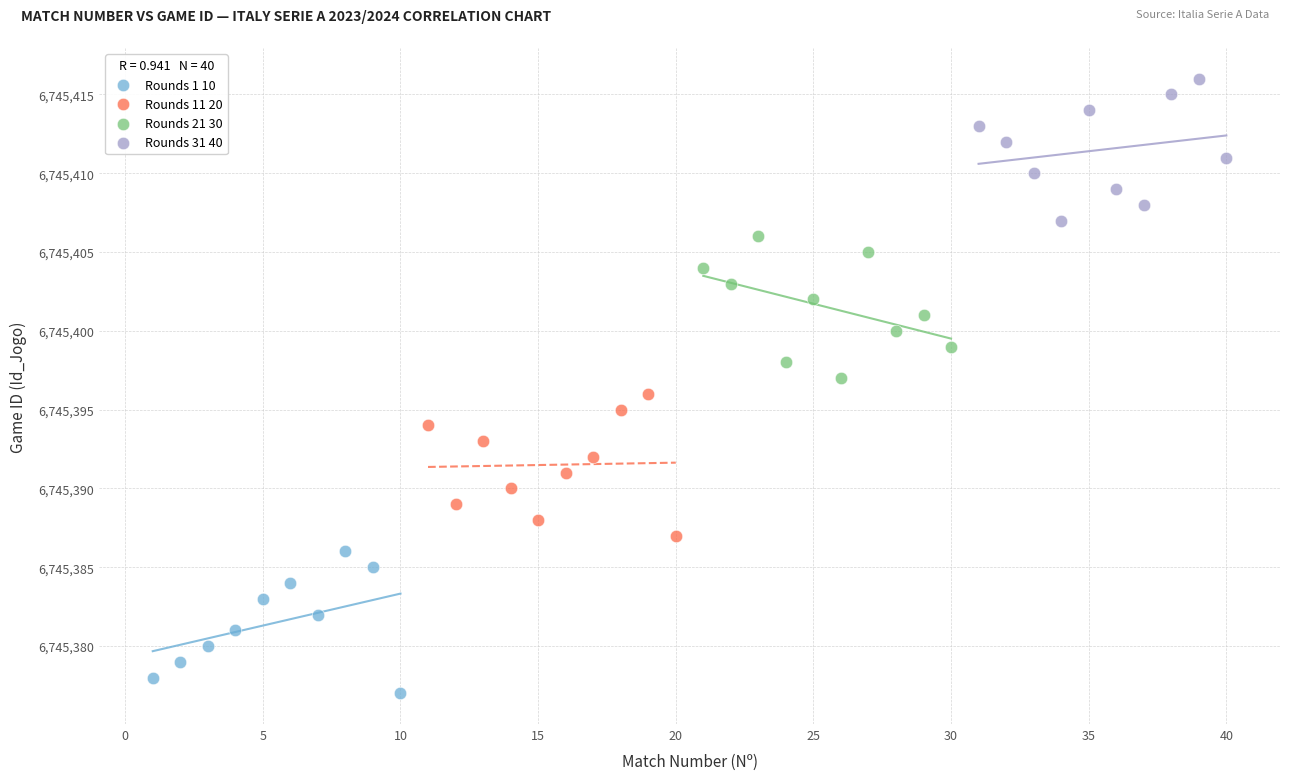

What are all the series names shown in the legend?

Rounds 1 10, Rounds 11 20, Rounds 21 30, Rounds 31 40